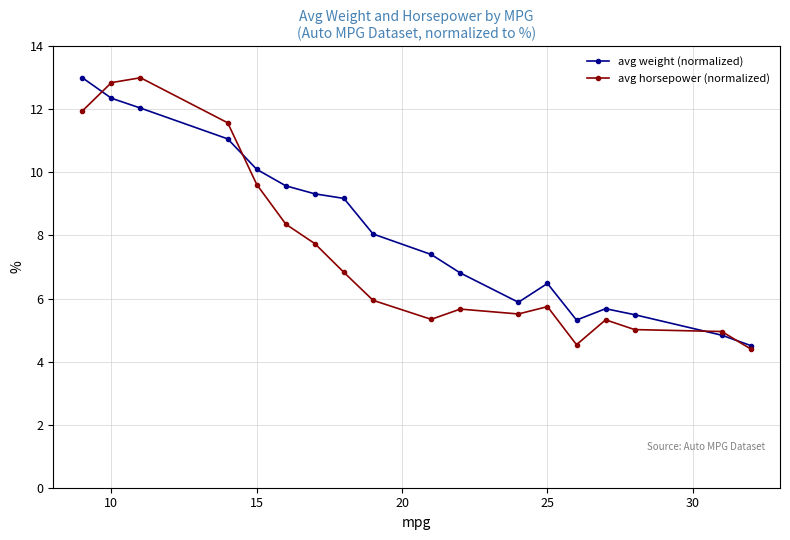

Does the chart have visible grid lines?

Yes